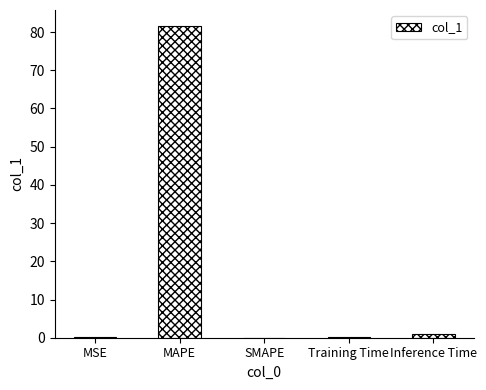

What is the maximum value shown in the chart?

81.7